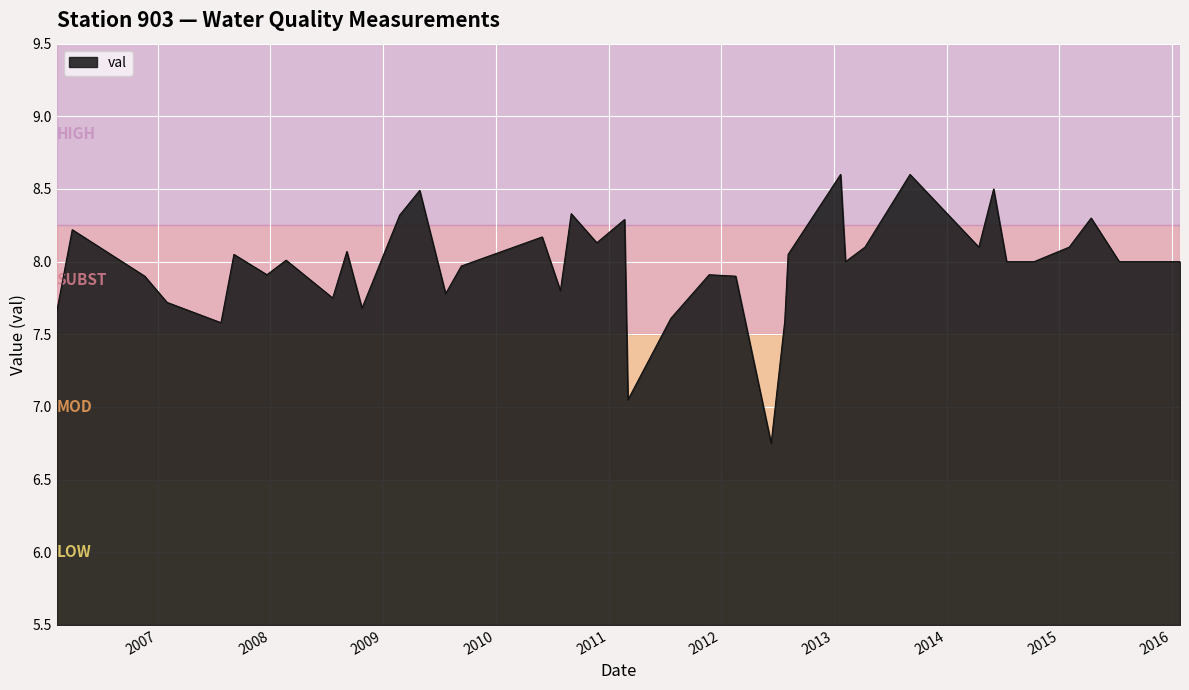

What is the maximum value shown in the chart?

8.6